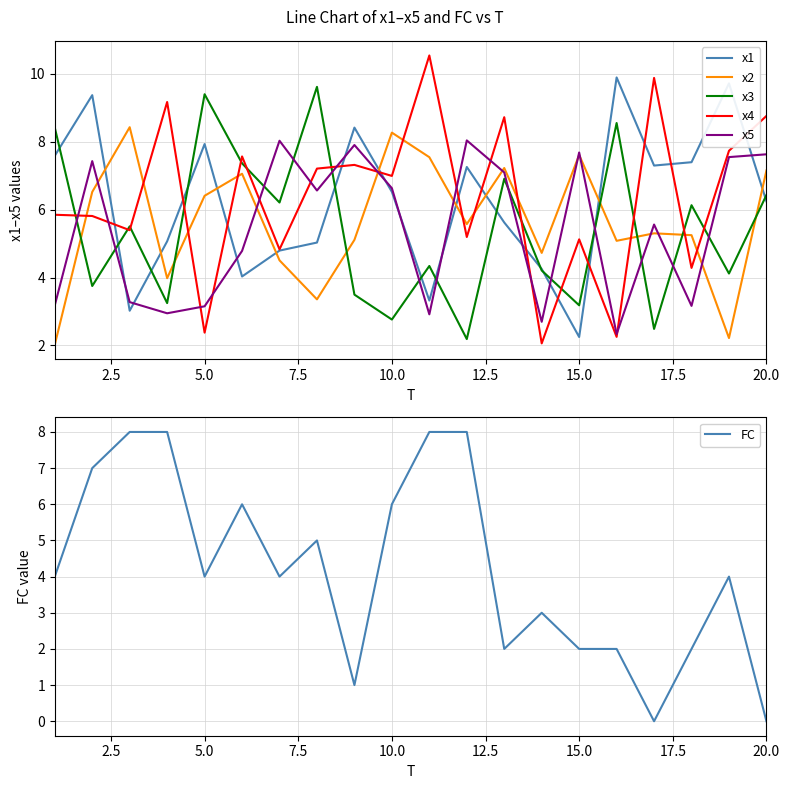

What is the maximum value for x2?

8.4